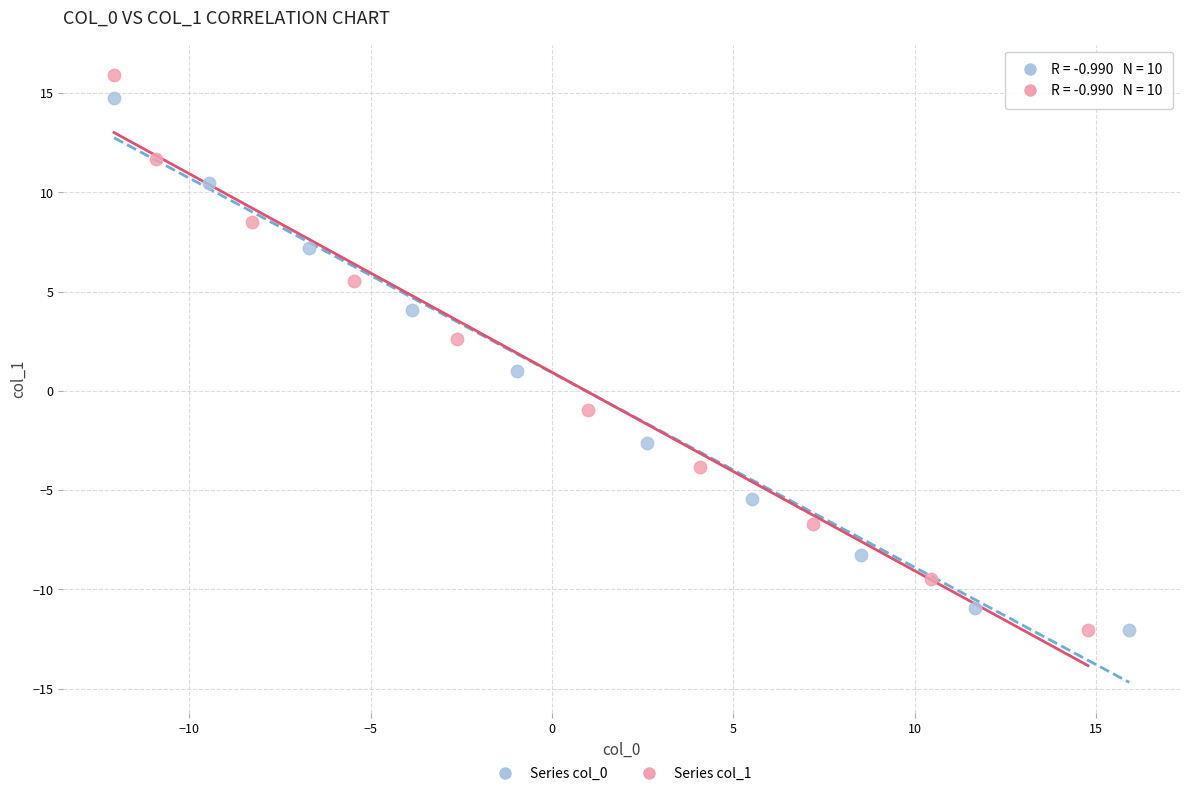

Which series contains the highest Y value?

Series col_1